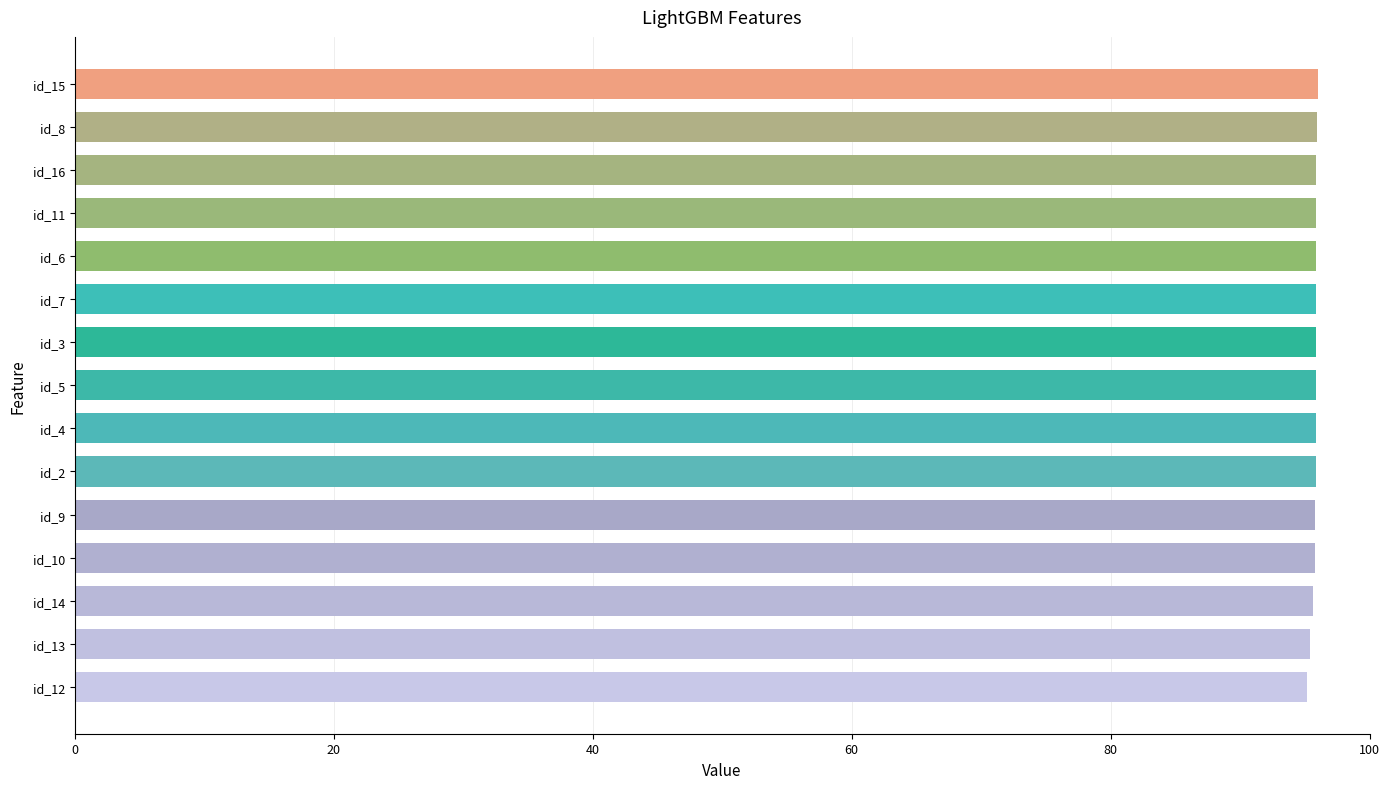

True or false: the data shows 95.8 at id_5.

True